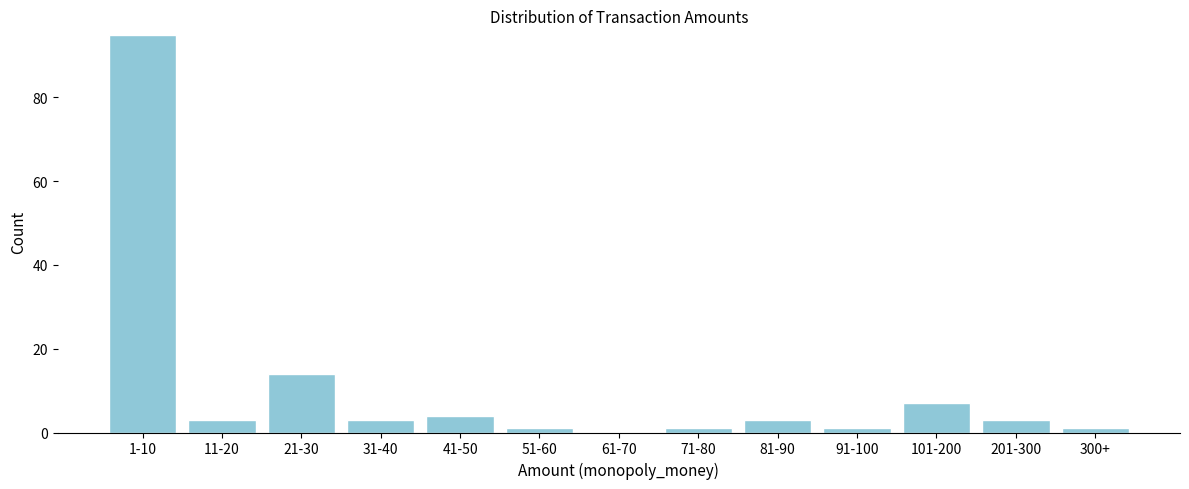

Reading right to left, extract all data points from this chart.

300+=1	201-300=3	101-200=7	91-100=1	81-90=3	71-80=1	61-70=0	51-60=1	41-50=4	31-40=3	21-30=14	11-20=3	1-10=95